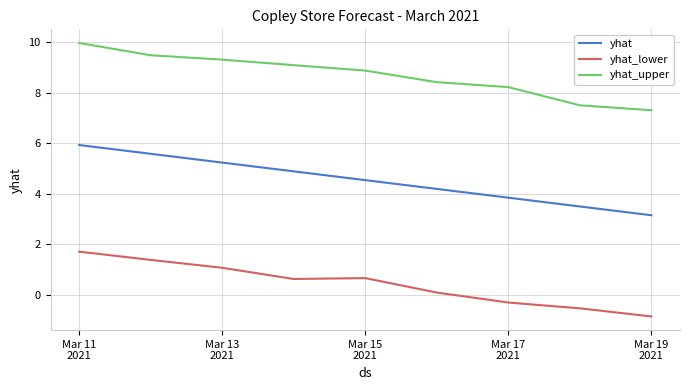

What is the minimum value for yhat_lower?

-0.9